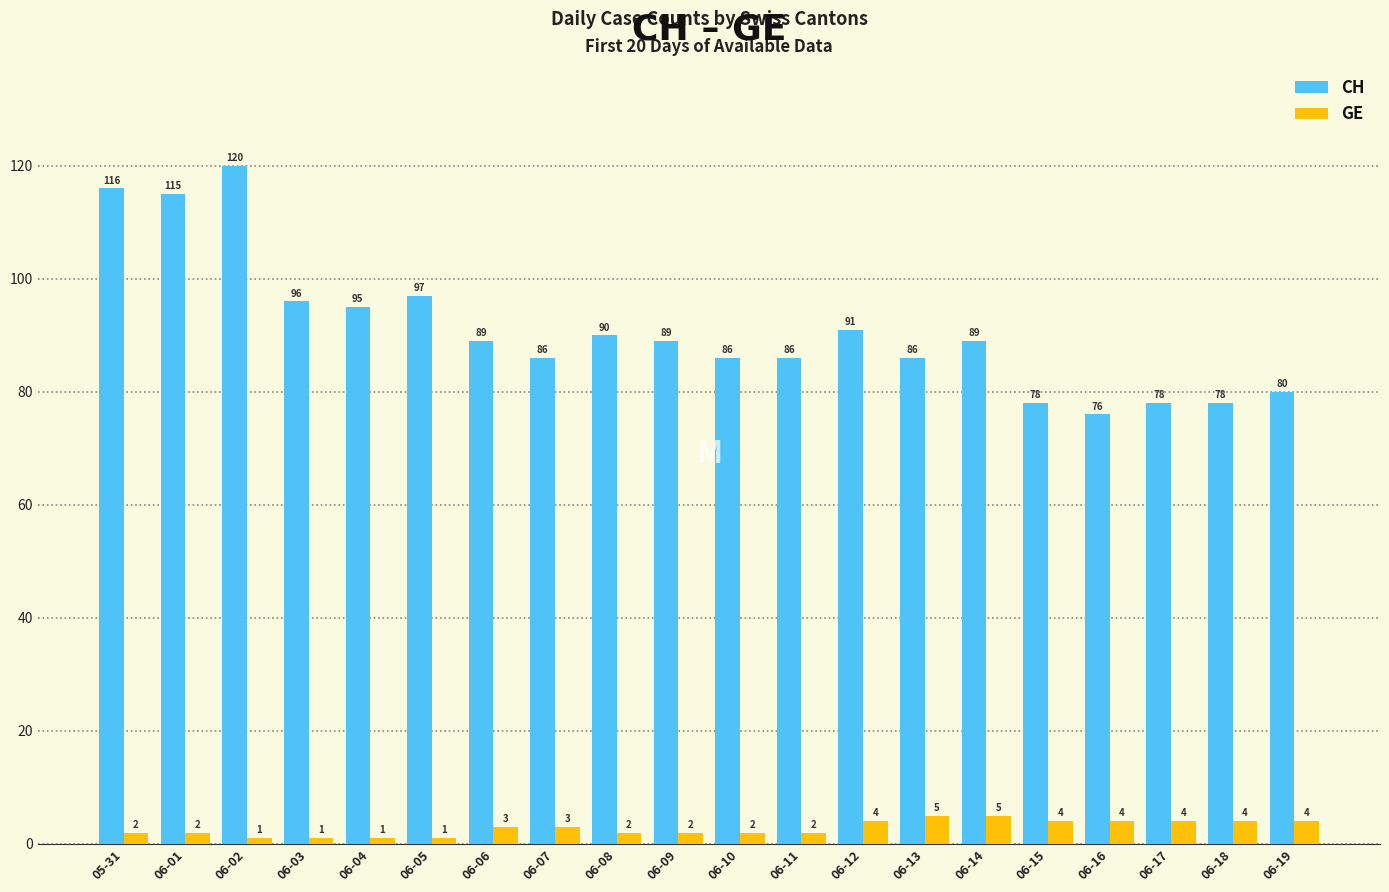

What is the difference between the maximum and second lowest values in the GE series?

4